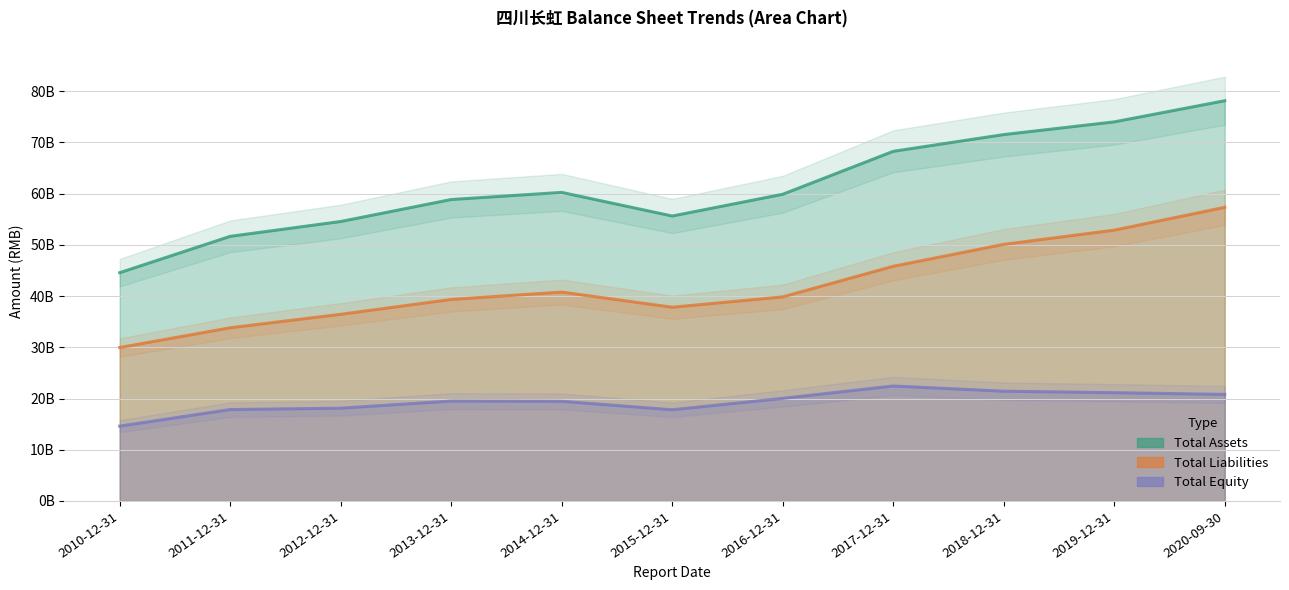

List the labels in order of TOTAL_EQUITY value, largest first.

2017-12-31, 2018-12-31, 2019-12-31, 2020-09-30, 2016-12-31, 2013-12-31, 2014-12-31, 2012-12-31, 2011-12-31, 2015-12-31, 2010-12-31